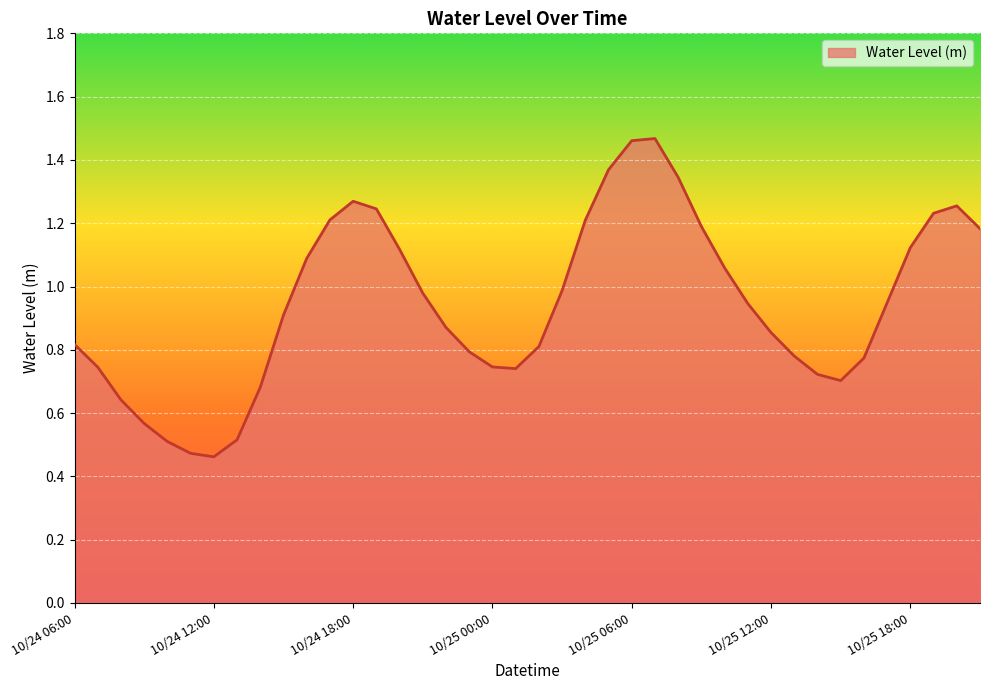

Does the chart have visible grid lines?

Yes